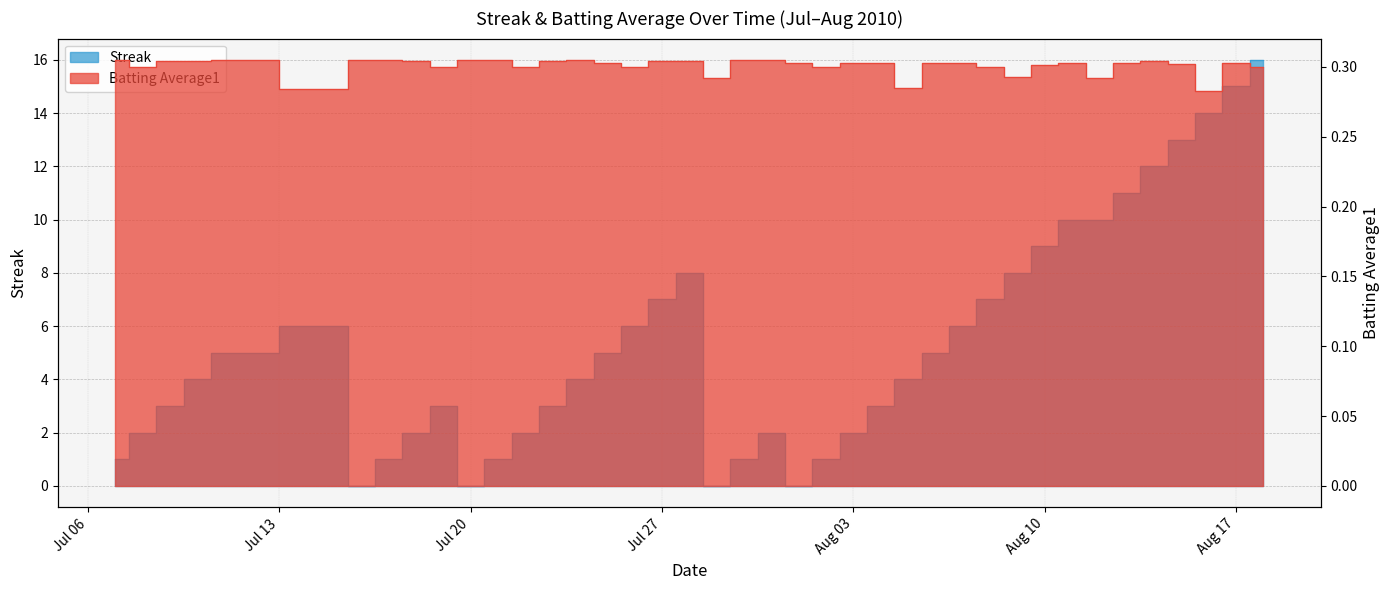

At which label does Batting Average1 reach its peak?

2010-07-07